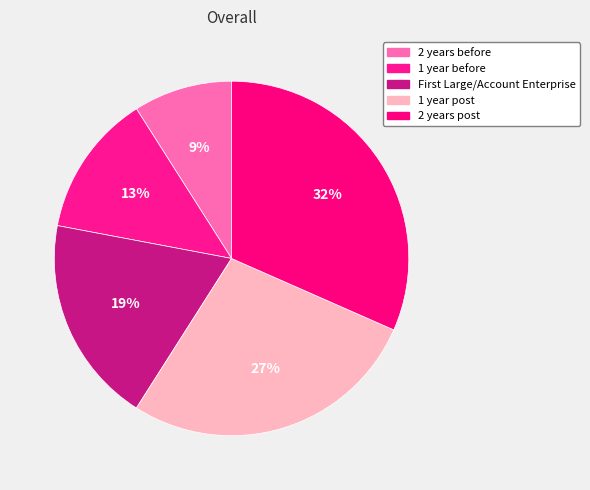

Rank the categories by value from highest to lowest.

2 years post, 1 year post, First Large/Account Enterprise, 1 year before, 2 years before